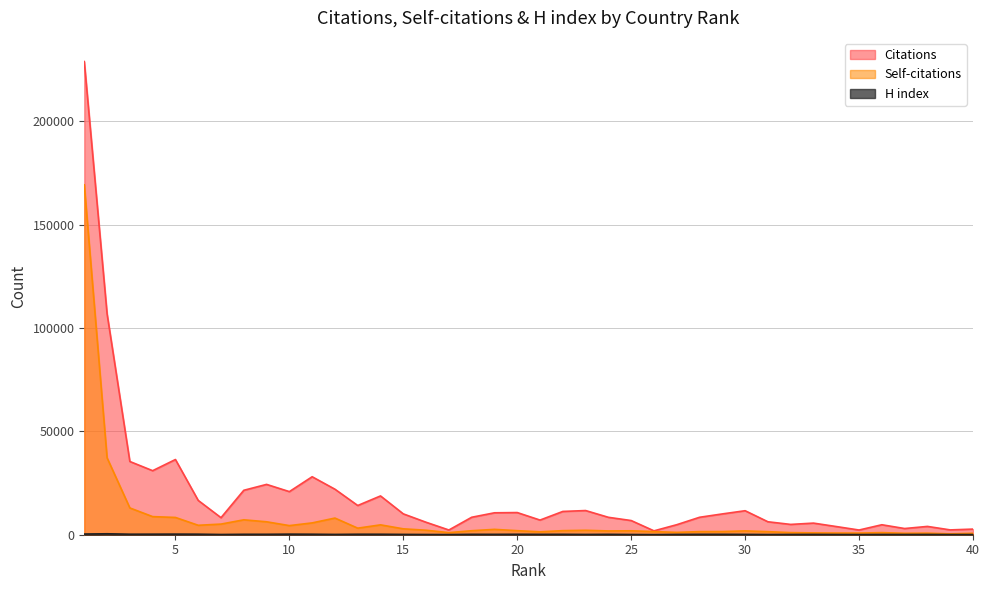

At which label does Self-citations reach its peak?

1